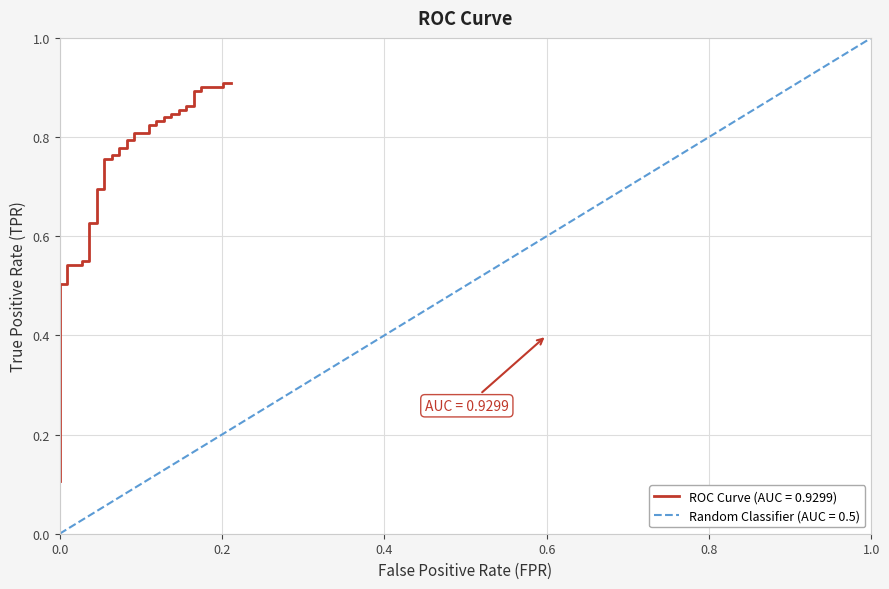

The value of Random Classifier (AUC = 0.5) at 1.0 is 1.7. True or false?

False